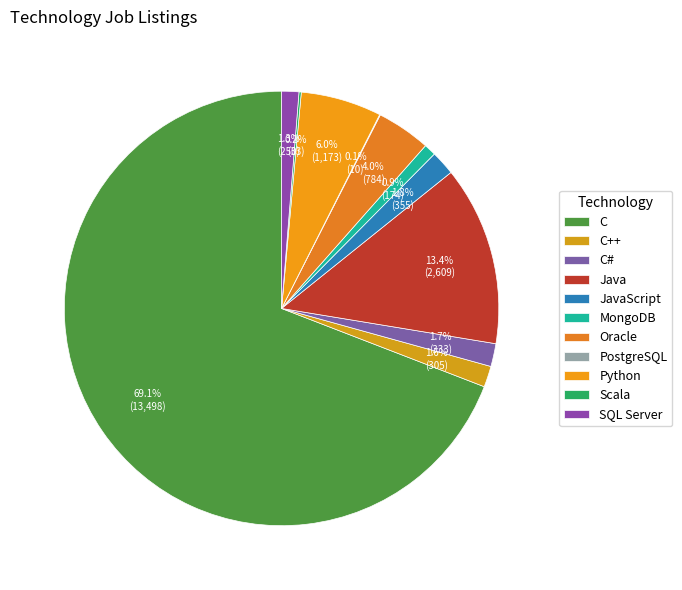

To the nearest percent, what is the difference between the largest and smallest slice percentages?

69%